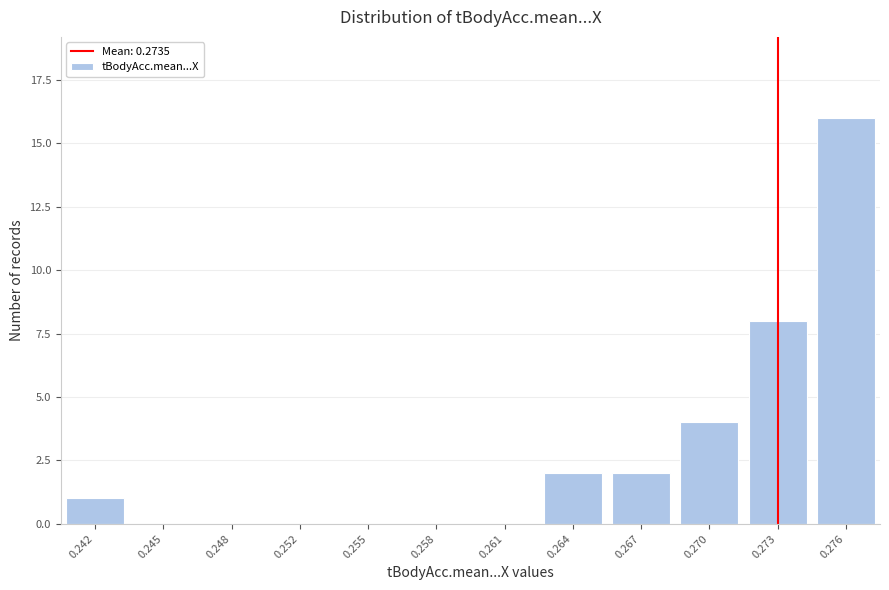

Reading left to right, transcribe all the data shown in this chart.

0.242=1	0.245=0	0.248=0	0.252=0	0.255=0	0.258=0	0.261=0	0.264=2	0.267=2	0.270=4	0.273=8	0.276=16